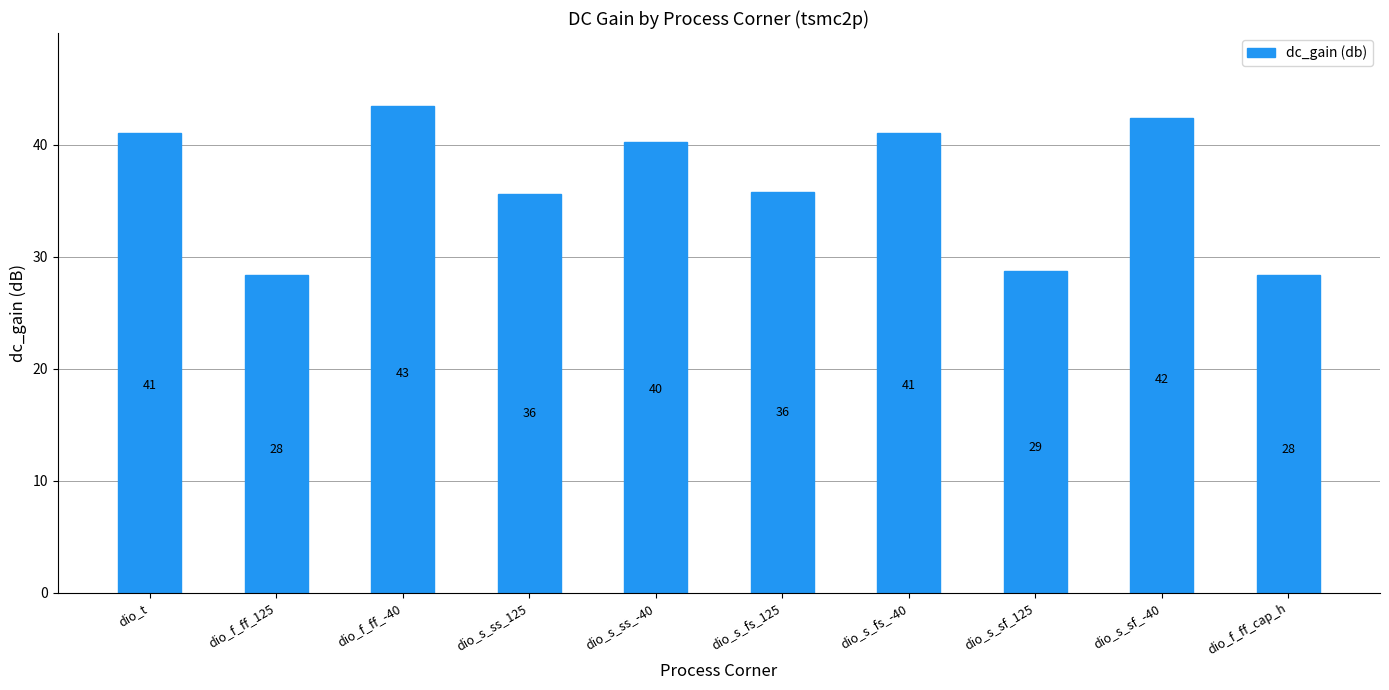

How many bars are there in total?

10